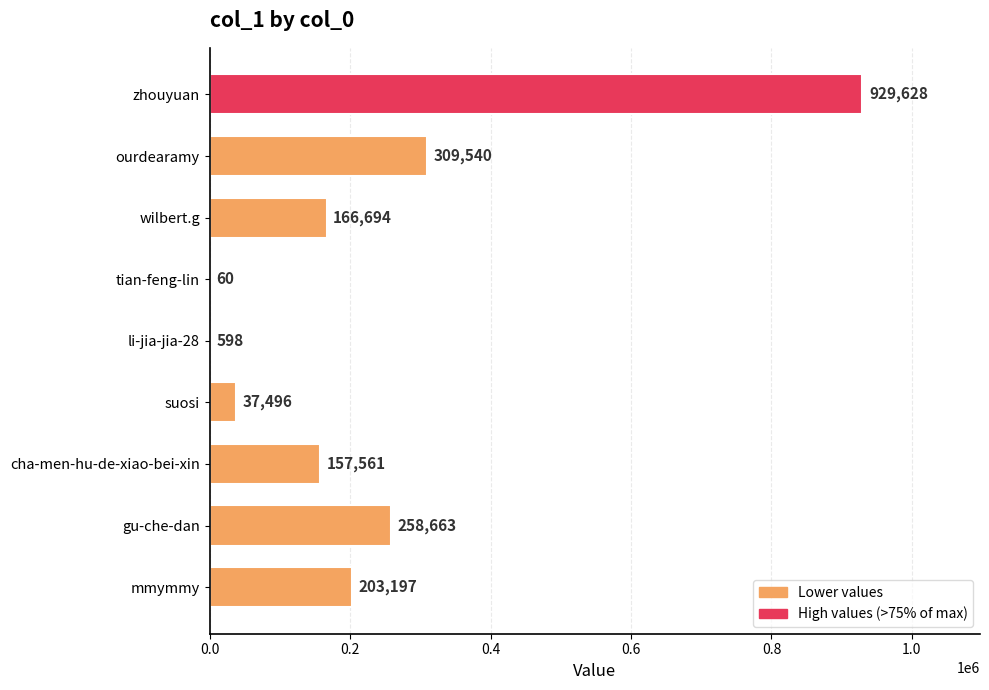

What is the maximum value shown in the chart?

929628